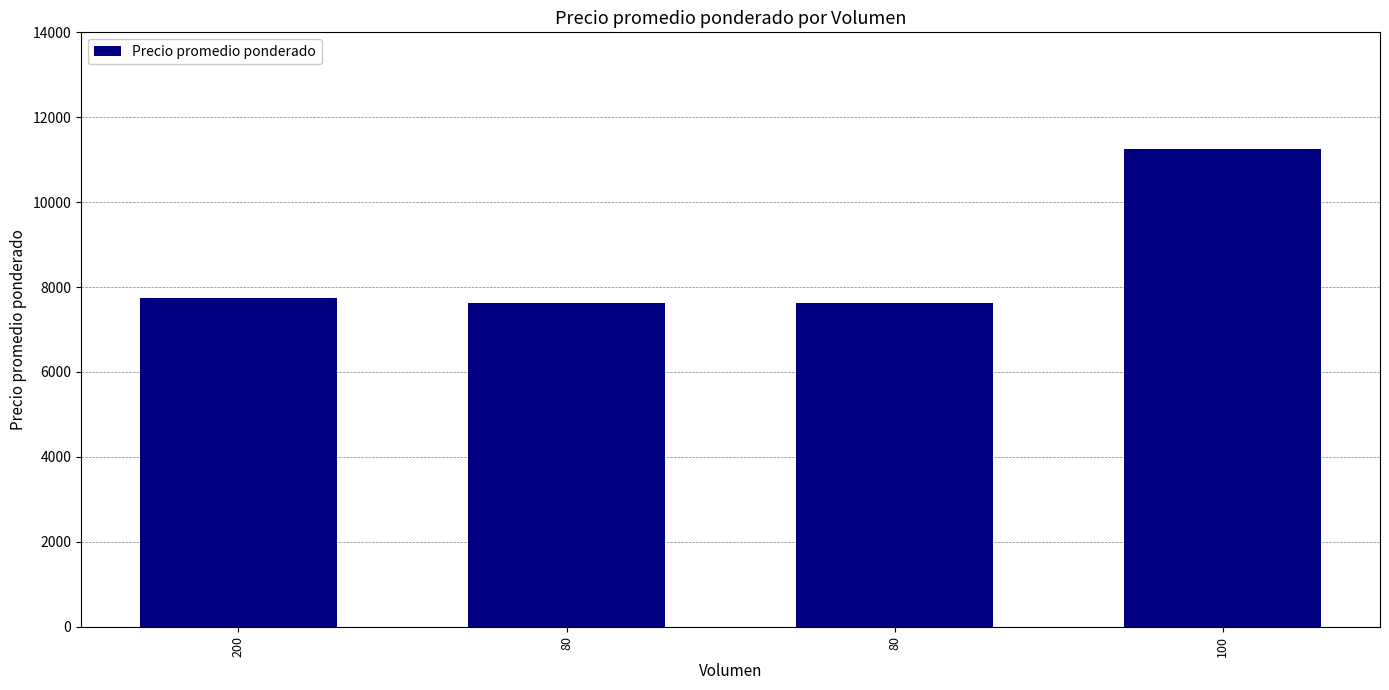

How many categories are shown in the chart?

4